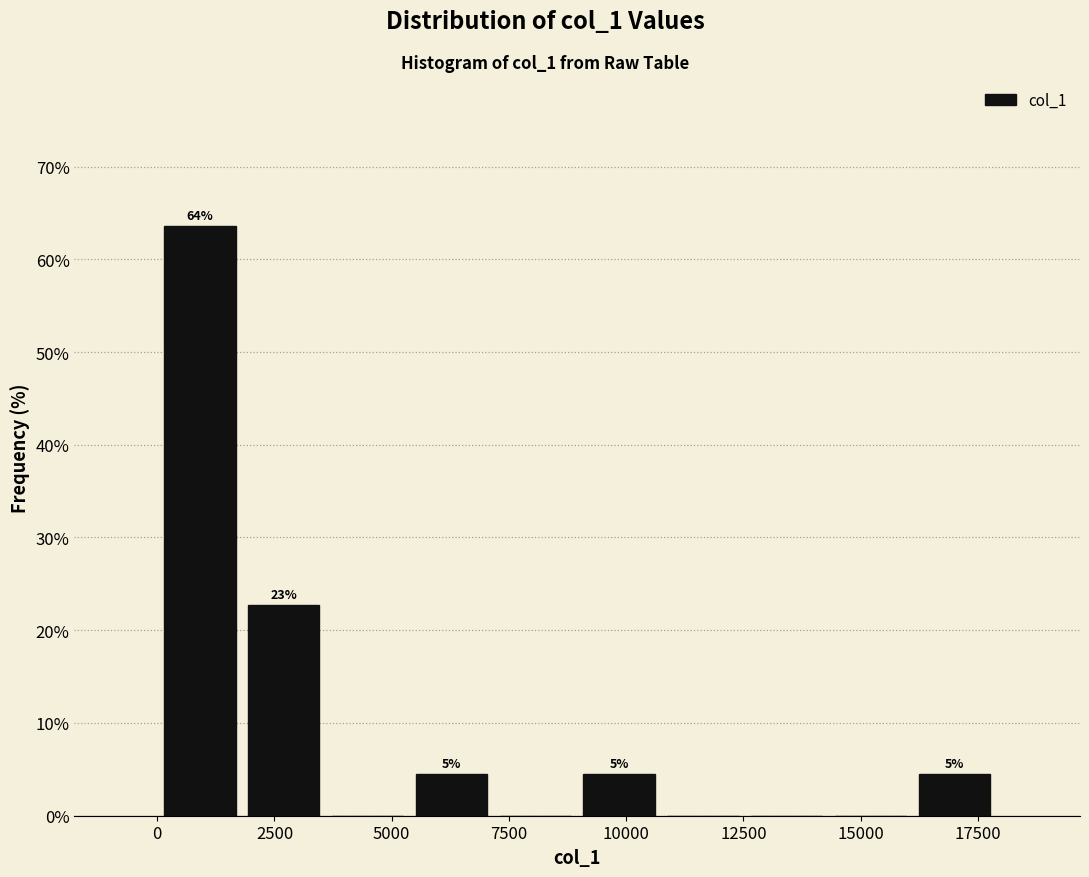

Around what value on the x-axis is the tallest bar? Give the approximate position of its centre, as read against the axis.

1000